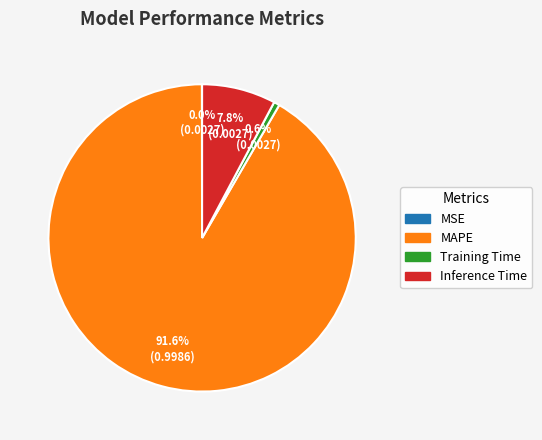

To the nearest percent, what is the difference between the largest and smallest slice percentages?

92%